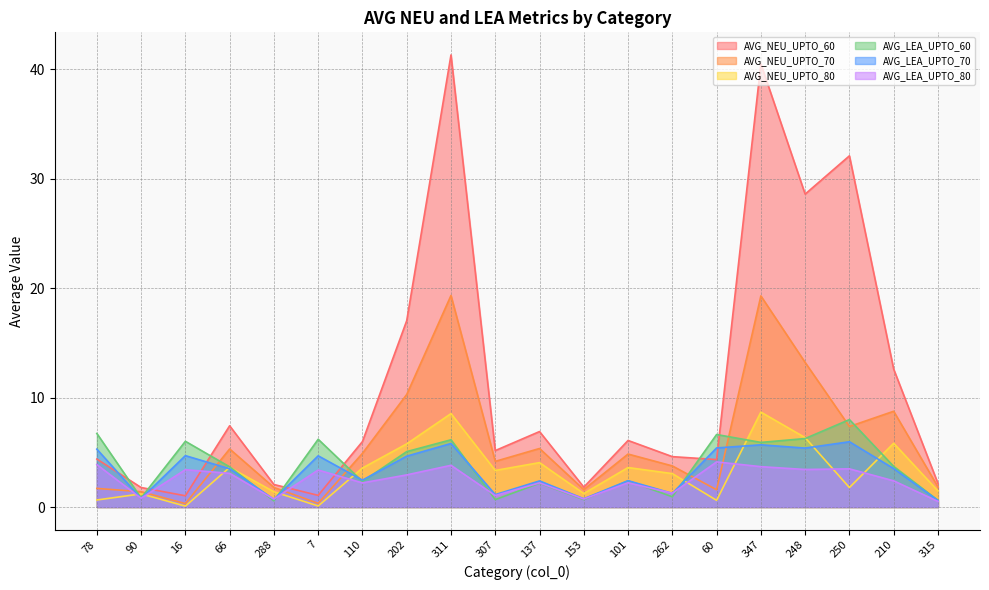

In AVG_LEA_UPTO_70, how many points are higher than both neighbors (excluding endpoints)?

7